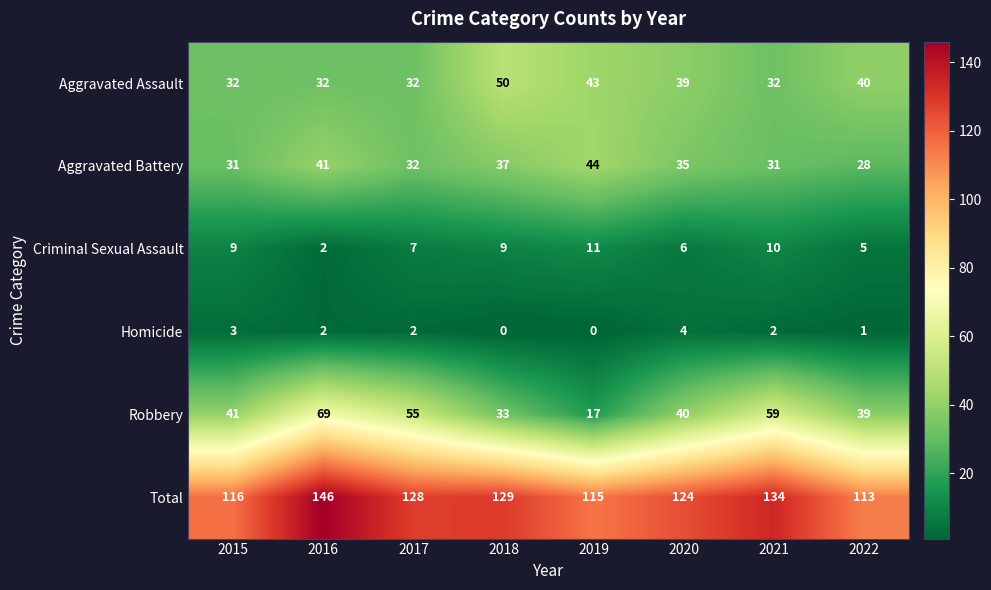

At 2022, list the series in order from largest to smallest.

Total, Aggravated Assault, Robbery, Aggravated Battery, Criminal Sexual Assault, Homicide